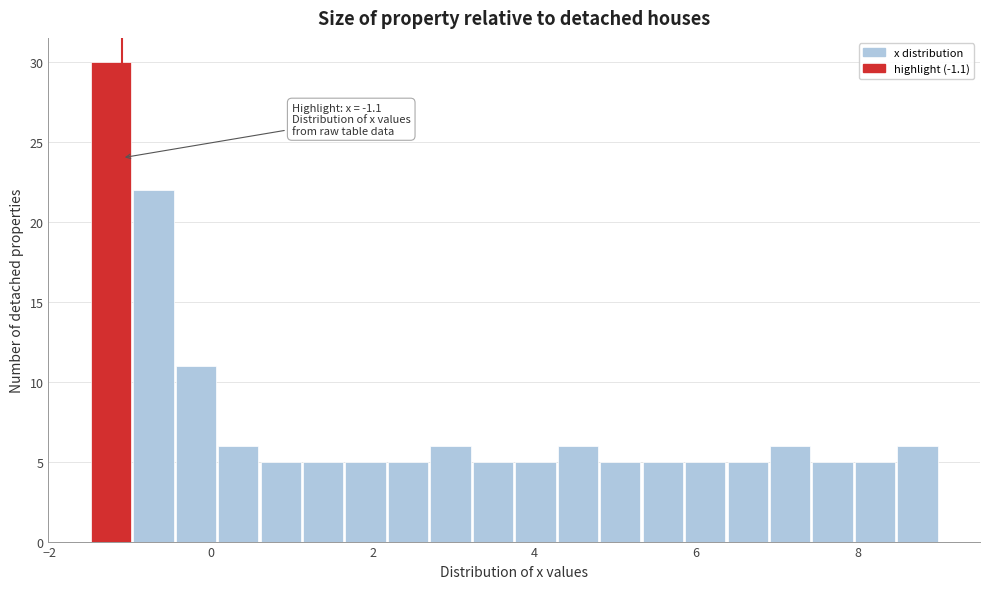

Read against the x-axis, roughly where is the centre of the tallest bar?

-1.2